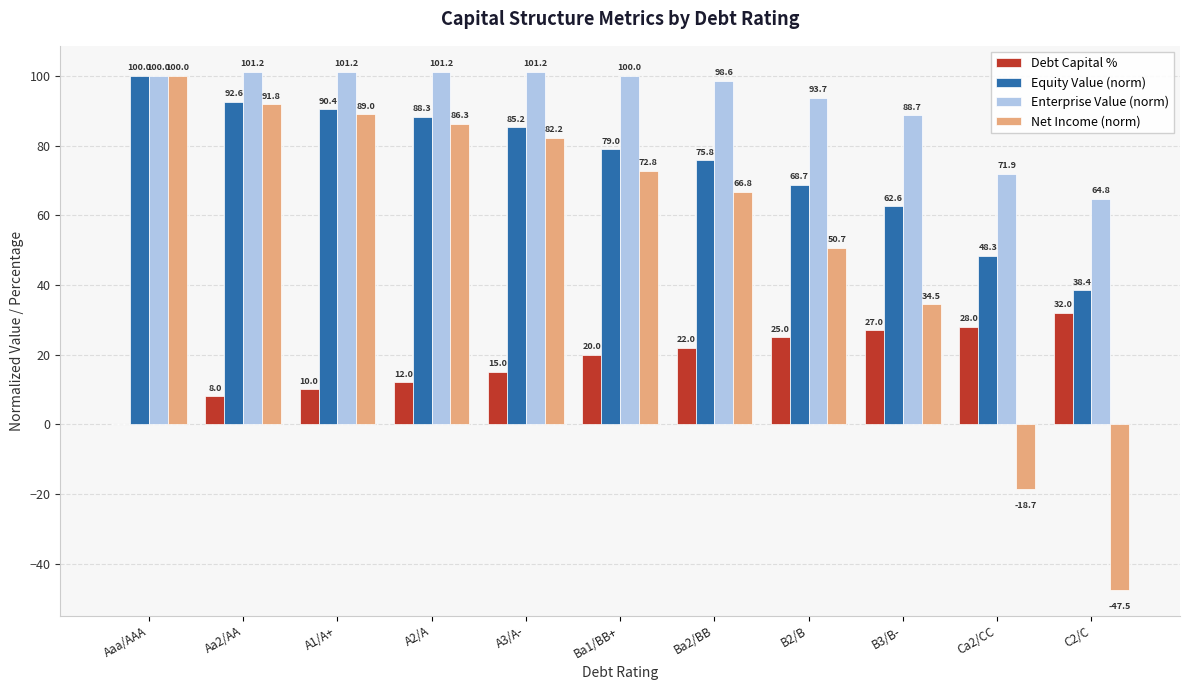

Between A2/A and B3/B-, which series saw the biggest shift?

Net Income (norm)